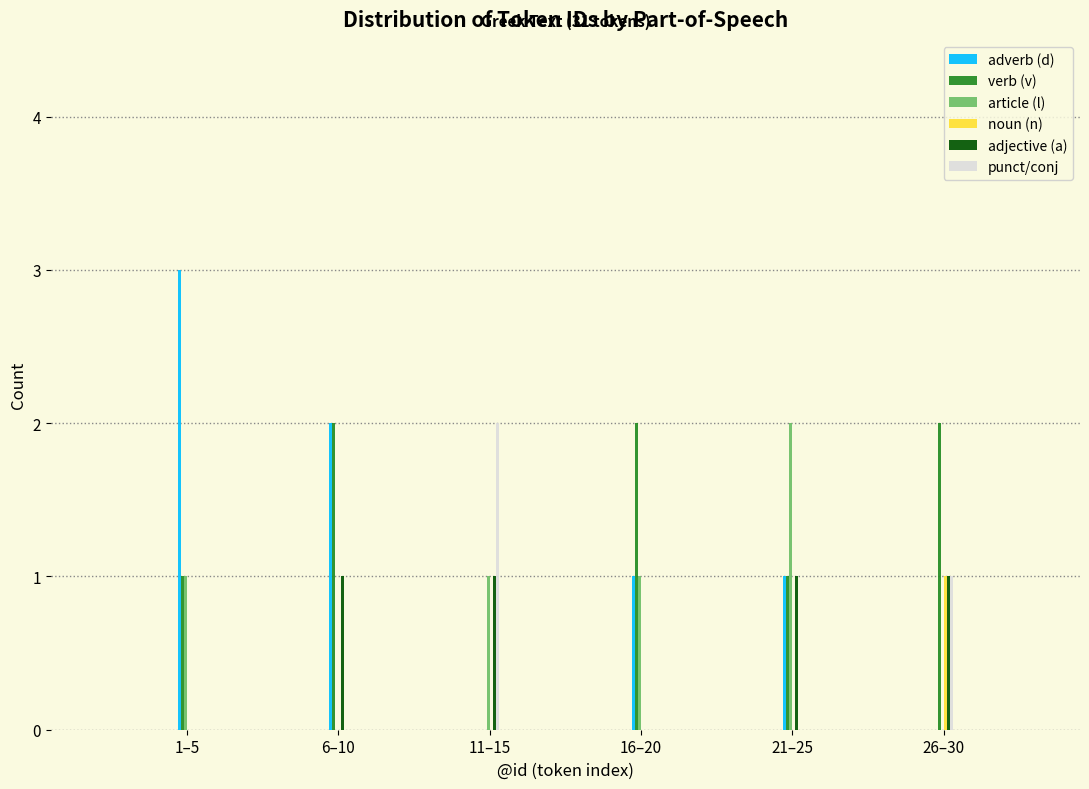

Between 1–5 and 21–25, which series saw the biggest shift?

adverb (d)